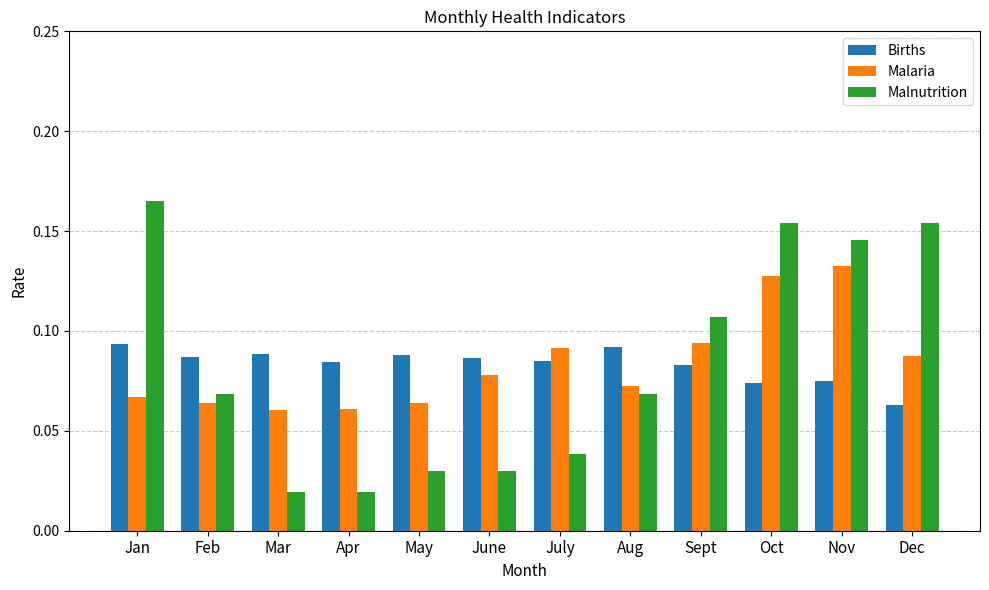

At which category does the chart reach its peak across all series?

Jan